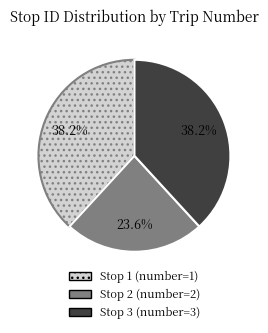

How many slices are in this pie chart?

3